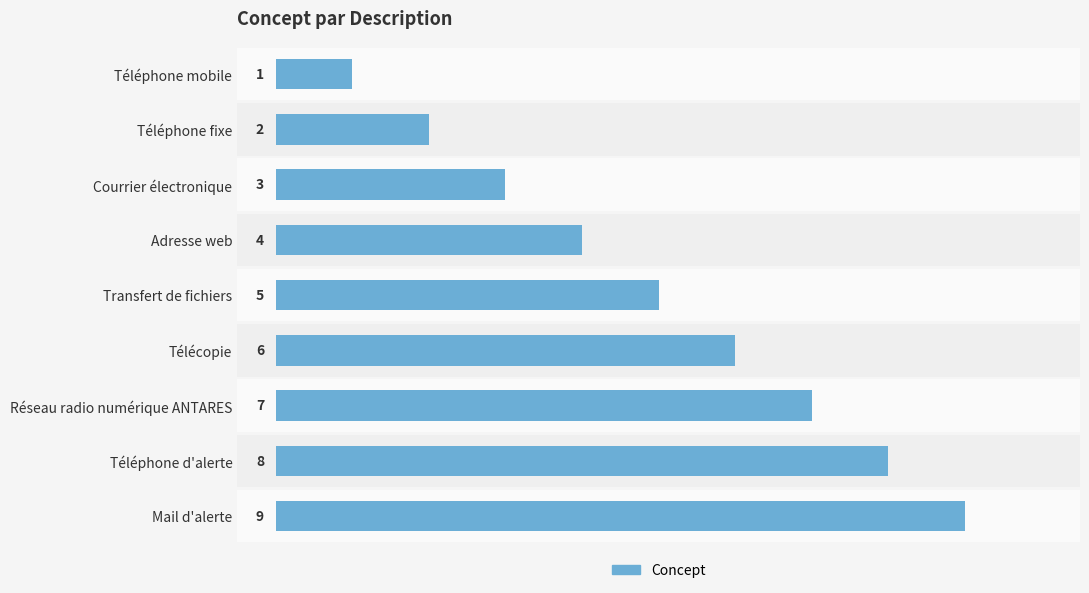

How many data points does each series have?

9